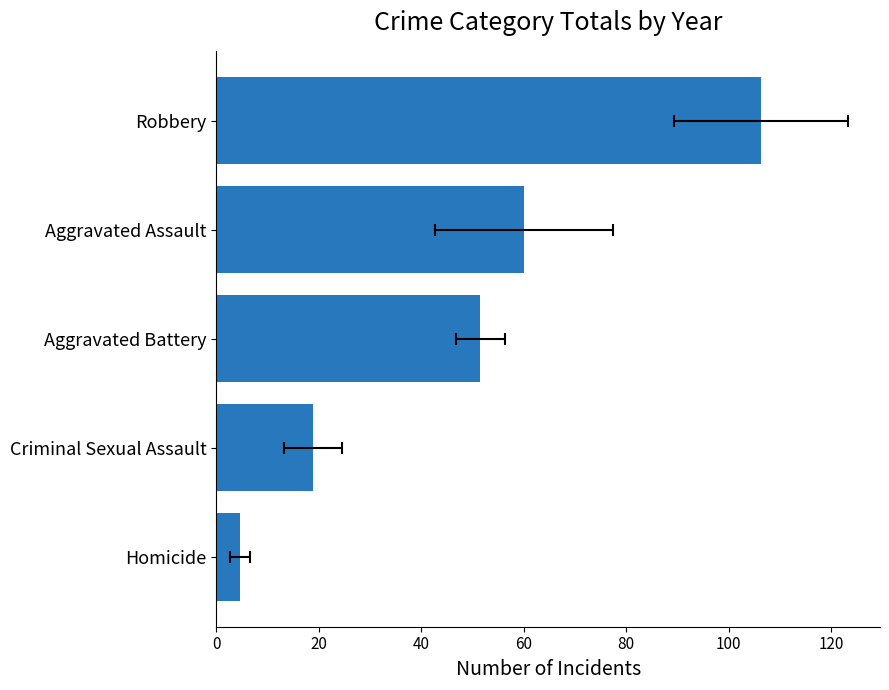

The value at Criminal Sexual Assault is 27.8. True or false?

False